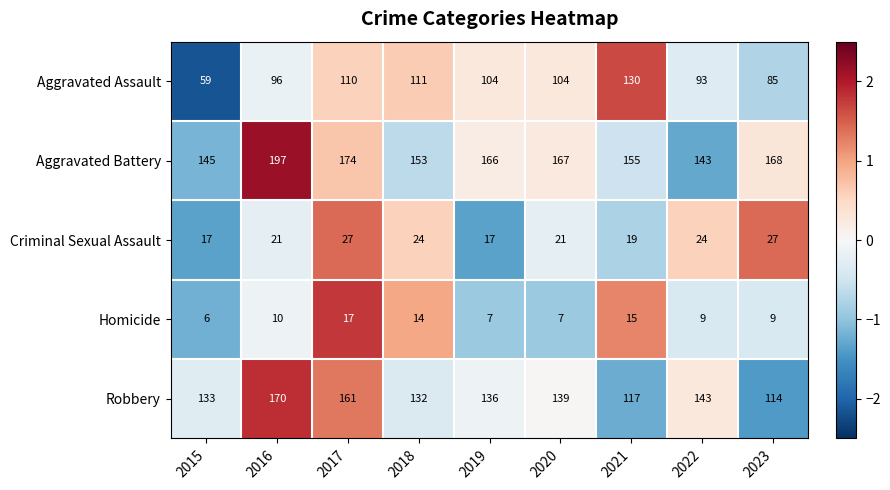

Is it true that Robbery equals 143 at 2022?

True